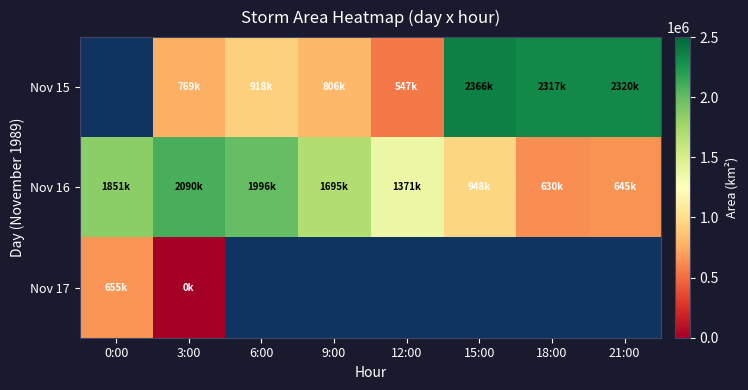

At which label is Nov 16 closest to 1360312?

12:00